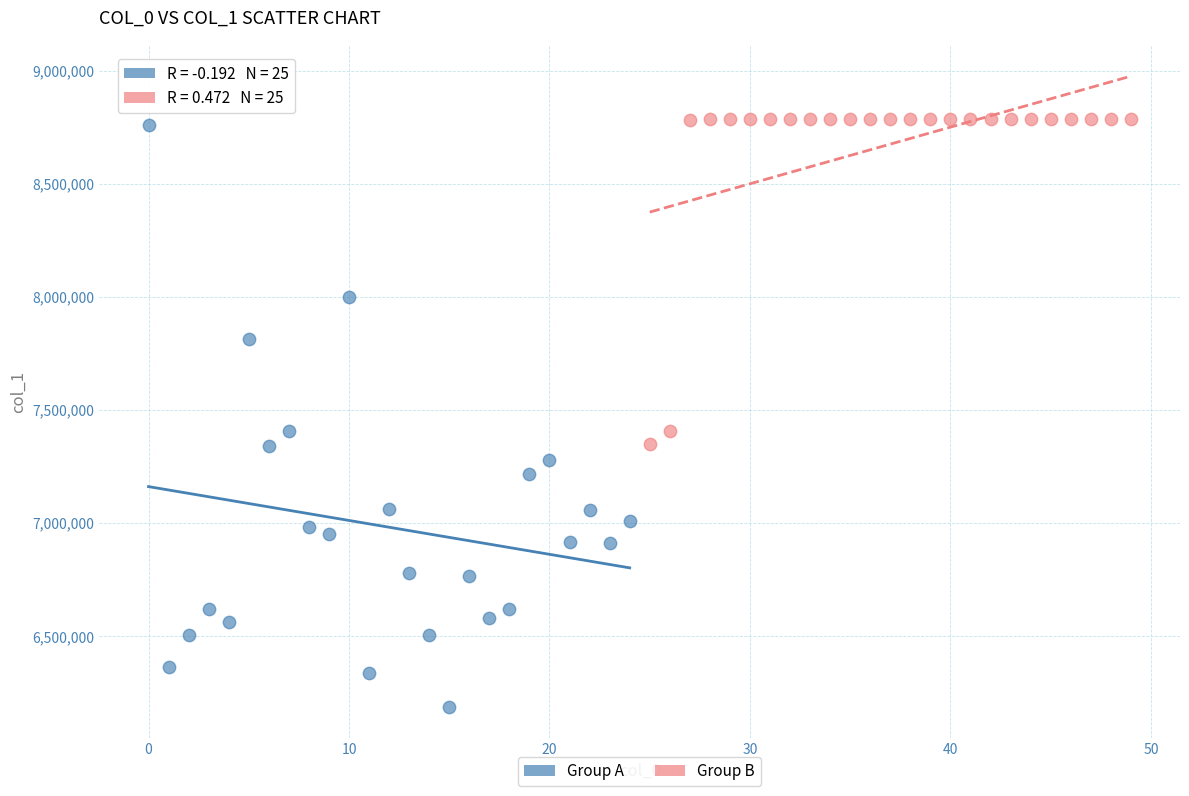

Which series contains the lowest Y value?

Group A